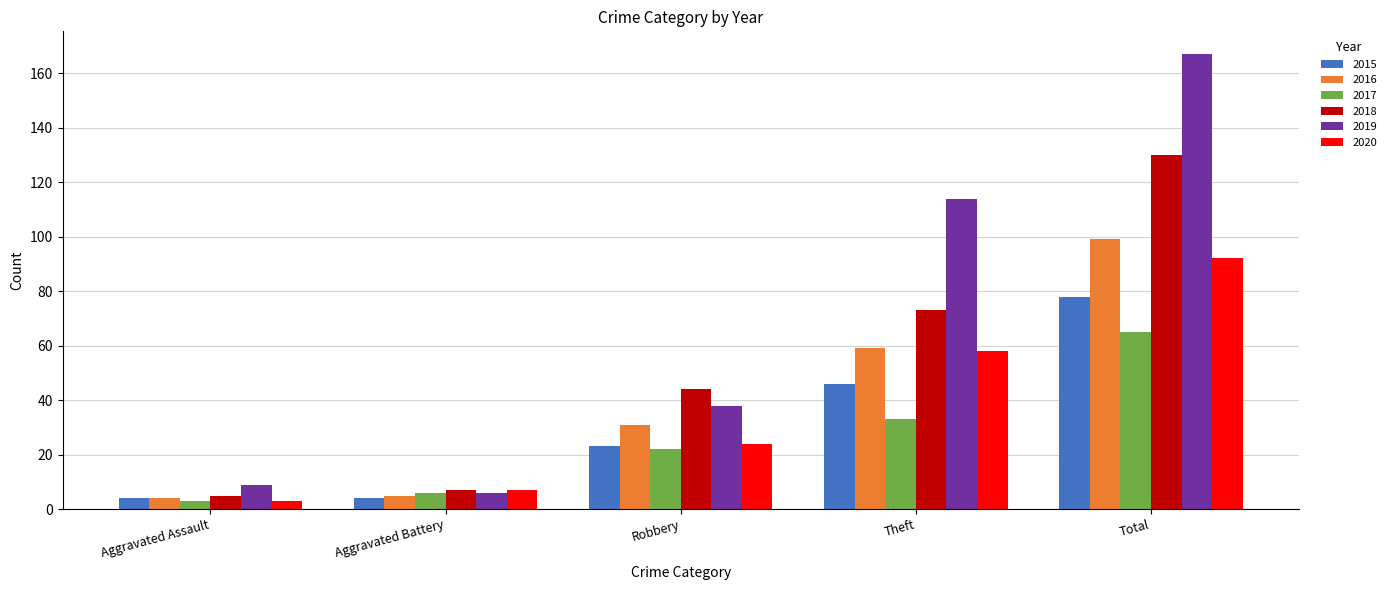

What is the minimum value for 2017?

3